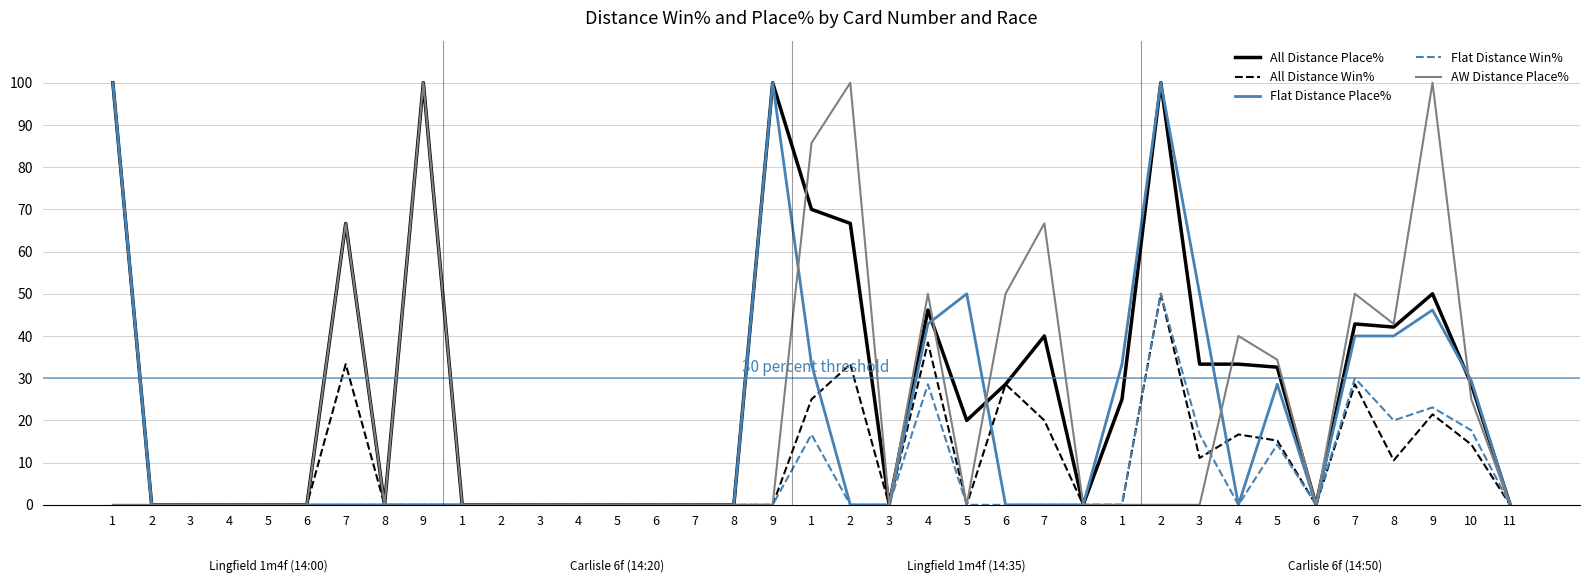

Which has a higher value, 8 or 5?

5